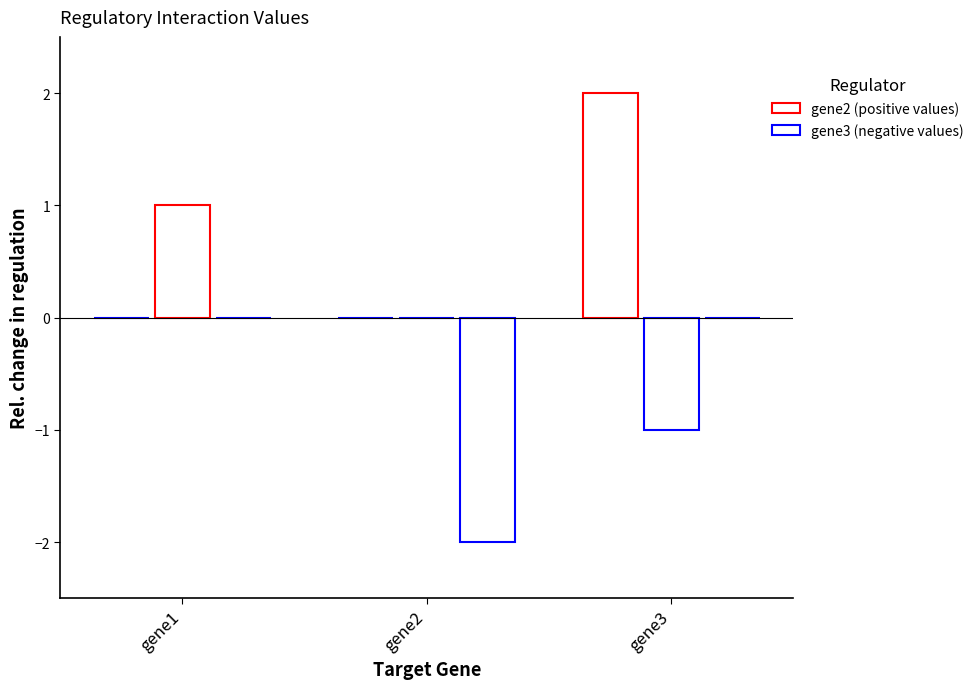

Does the chart contain stacked bars?

No